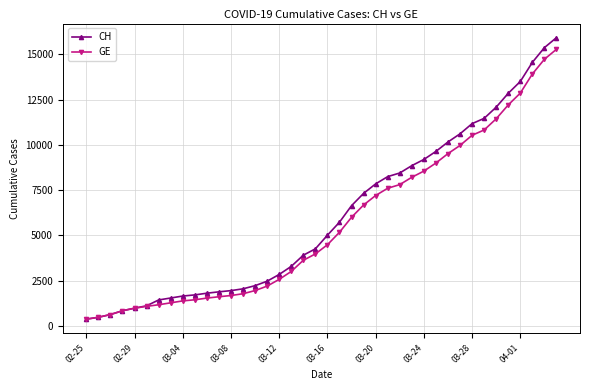

What is the value of the GE point at the 31st from the left?

9520